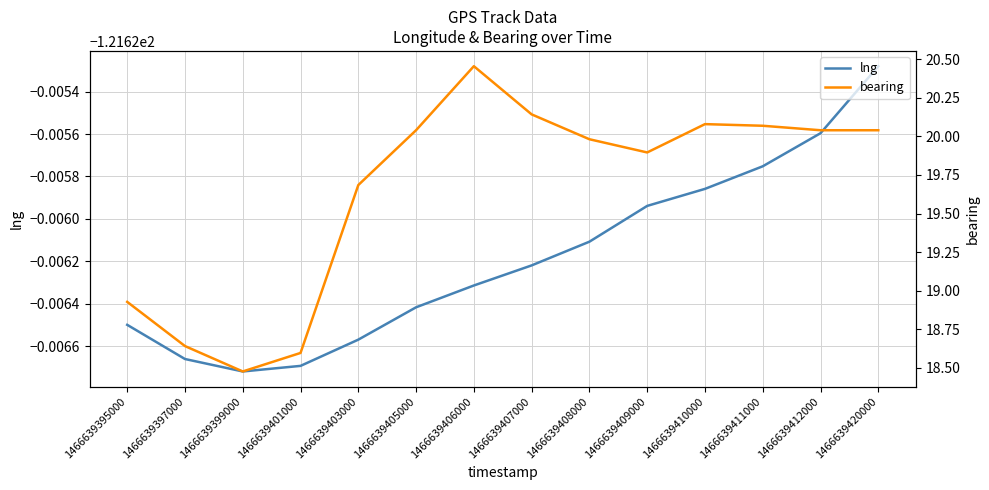

True or false: lng and bearing cross at least once.

False